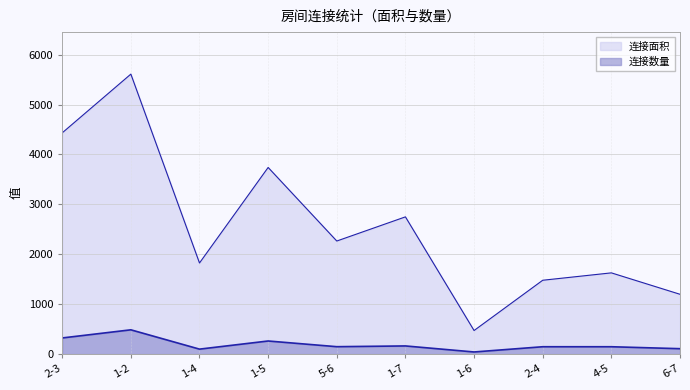

Rank the series at 6-7 from highest to lowest value.

连接面积, 连接数量